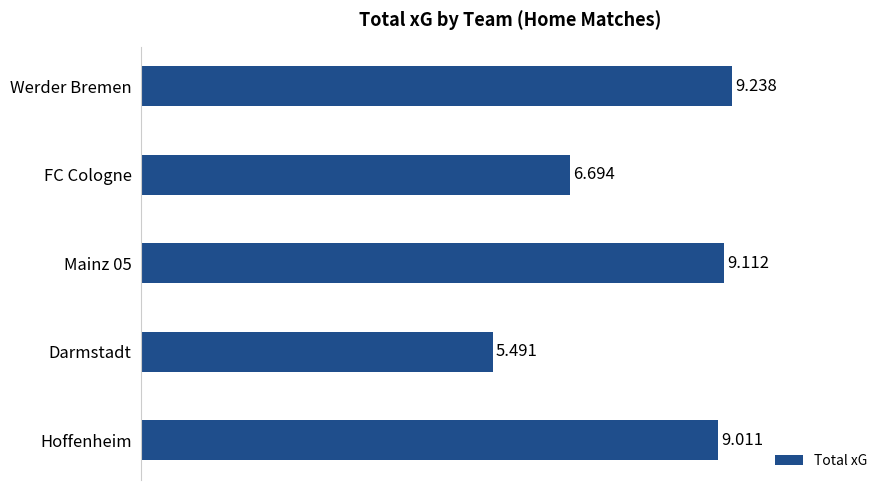

What is the difference between the maximum and minimum values?

3.7